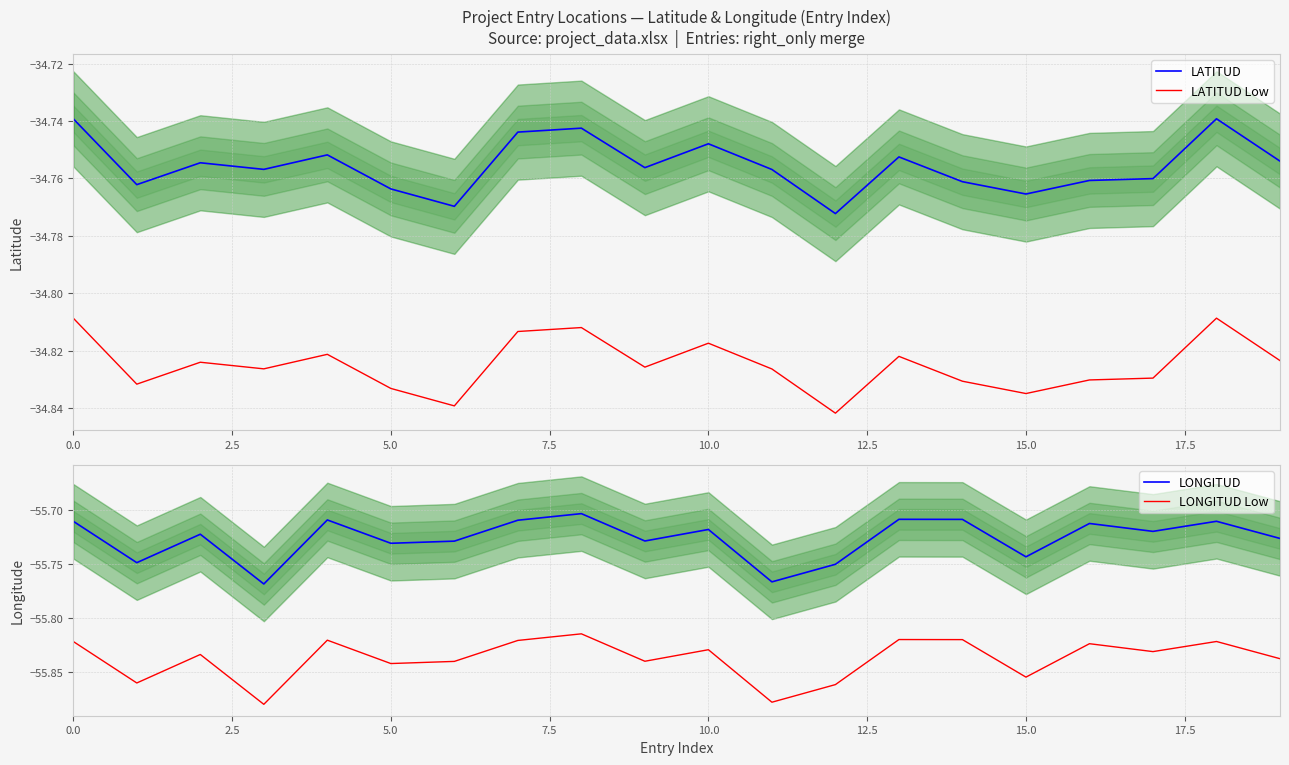

True or false: LATITUD and LONGITUD intersect in this chart.

False